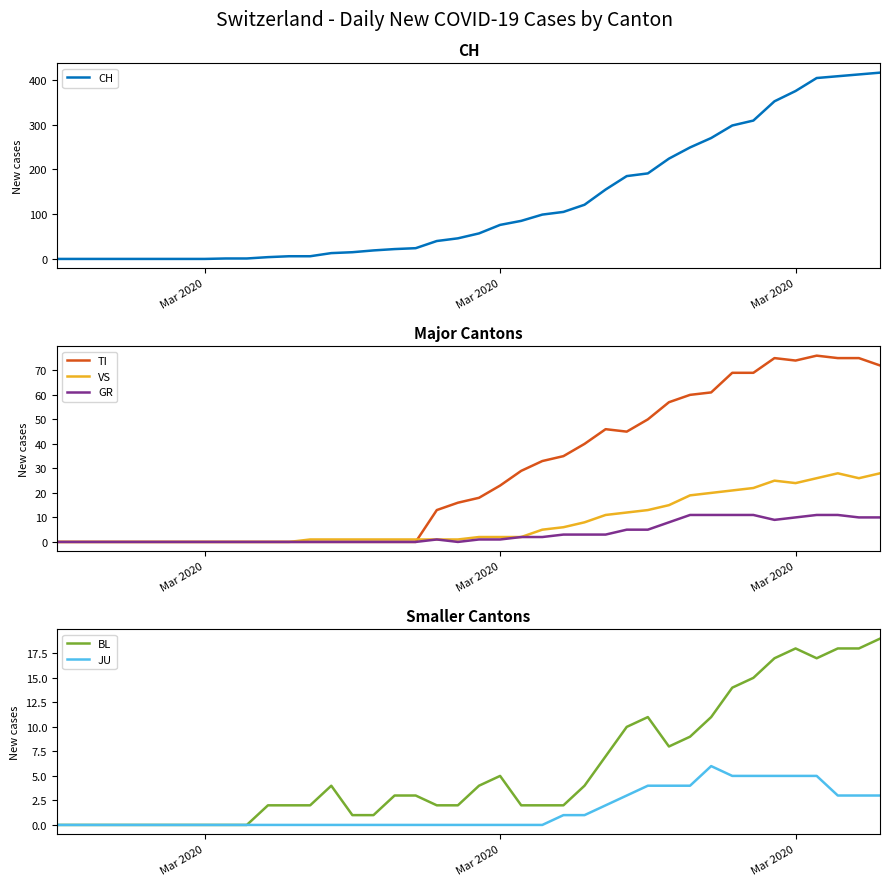

Reading left to right, list all the values displayed in this chart.

CH: 0	0	0	0	0	0	0	0	1	1	4	6	6	13	15	19	22	24	40	46	57	76	85	99	105	121	155	185	191	224	249	270	298	309	352	375	404	408	412	416
TI: 0	0	0	0	0	0	0	0	0	0	0	0	0	0	0	0	0	0	13	16	18	23	29	33	35	40	46	45	50	57	60	61	69	69	75	74	76	75	75	72
VS: 0	0	0	0	0	0	0	0	0	0	0	0	1	1	1	1	1	1	1	1	2	2	2	5	6	8	11	12	13	15	19	20	21	22	25	24	26	28	26	28
GR: 0	0	0	0	0	0	0	0	0	0	0	0	0	0	0	0	0	0	1	0	1	1	2	2	3	3	3	5	5	8	11	11	11	11	9	10	11	11	10	10
BL: 0	0	0	0	0	0	0	0	0	0	2	2	2	4	1	1	3	3	2	2	4	5	2	2	2	4	7	10	11	8	9	11	14	15	17	18	17	18	18	19
JU: 0	0	0	0	0	0	0	0	0	0	0	0	0	0	0	0	0	0	0	0	0	0	0	0	1	1	2	3	4	4	4	6	5	5	5	5	5	3	3	3